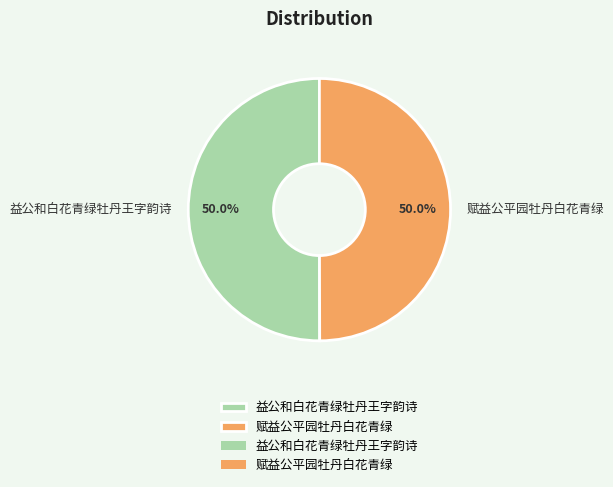

Is the sum of 益公和白花青绿牡丹王字韵诗 and 赋益公平园牡丹白花青绿 greater than half?

Yes